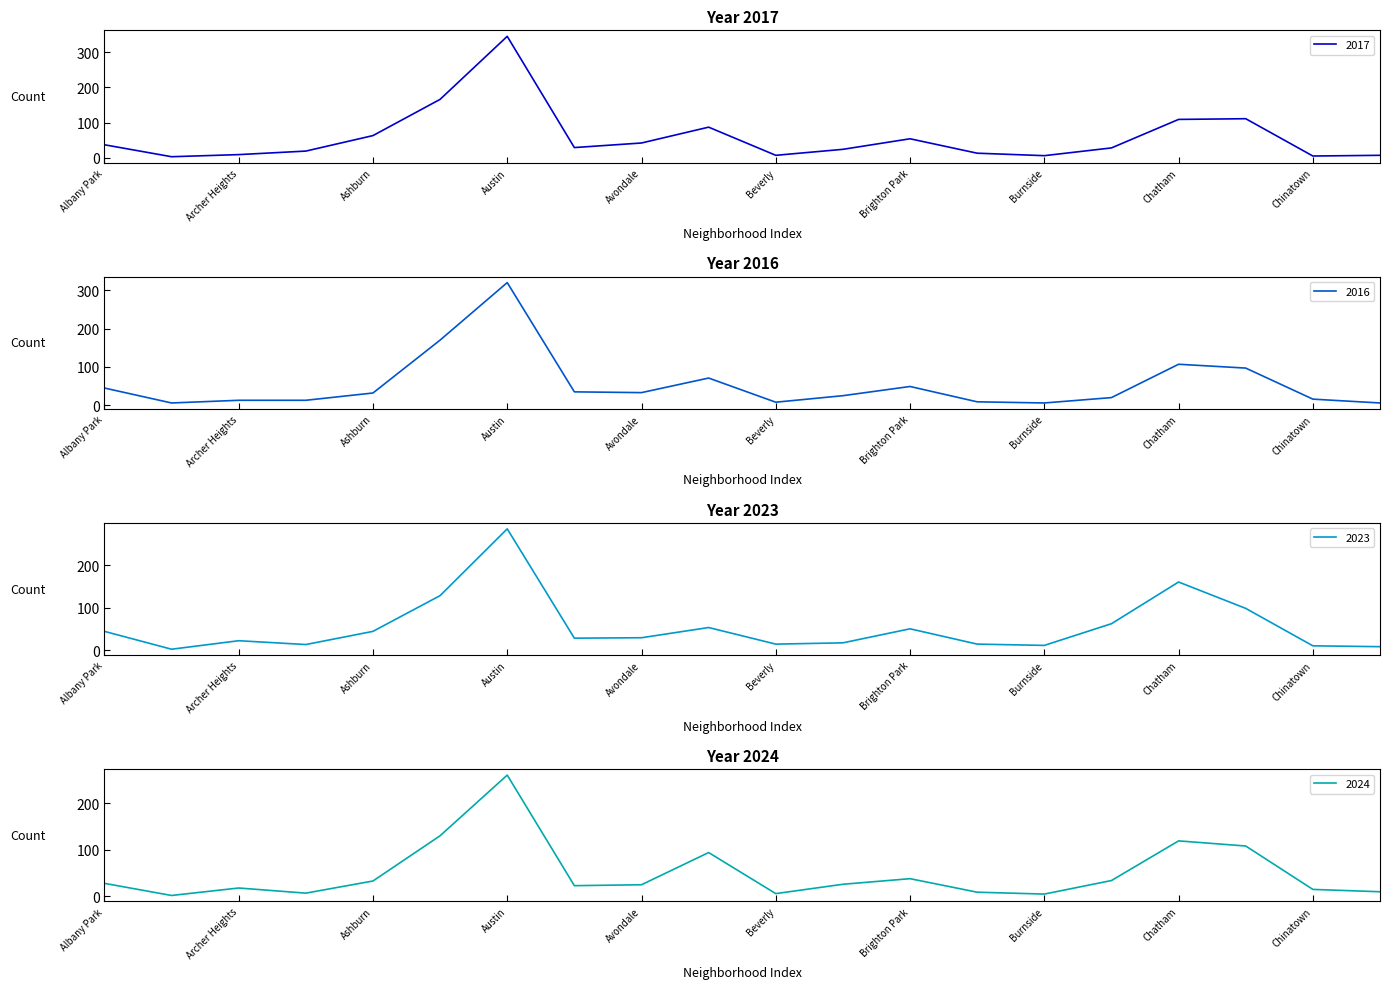

Reading left to right, list all the values displayed in this chart.

2017: 37	3	9	19	63	166	345	29	42	87	7	24	54	13	6	28	109	111	5	7
2016: 45	6	13	13	32	170	320	35	33	71	8	25	49	9	6	20	107	97	16	6
2023: 44	2	22	13	44	128	285	28	29	53	14	17	50	14	11	62	160	98	10	8
2024: 28	2	18	7	33	130	260	23	25	94	6	26	38	9	5	34	119	108	15	10